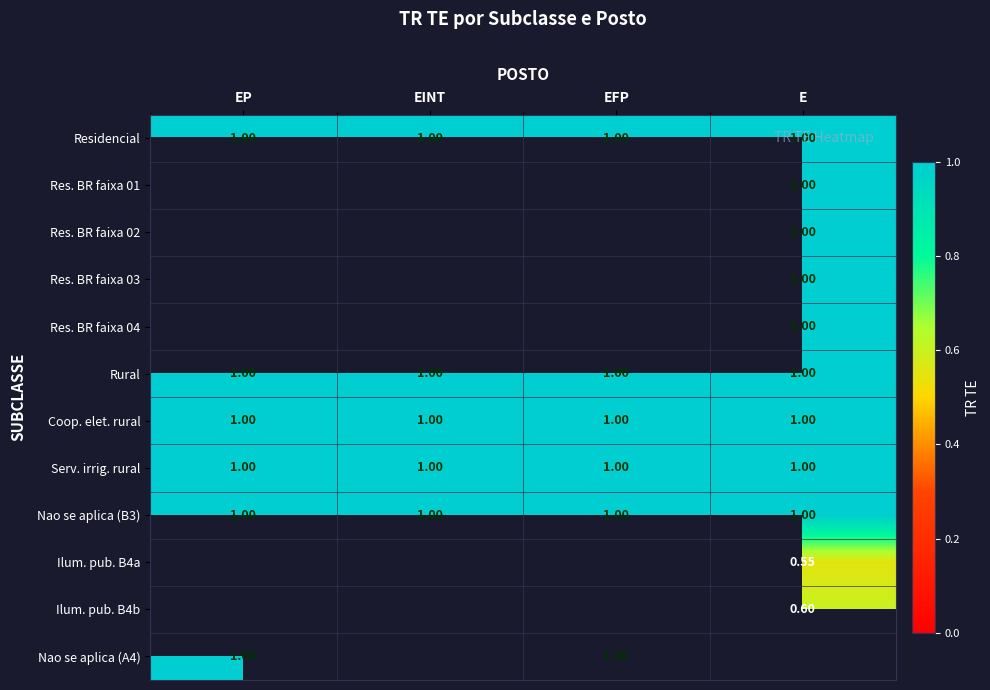

At how many categories does at least one series exceed 0?

4